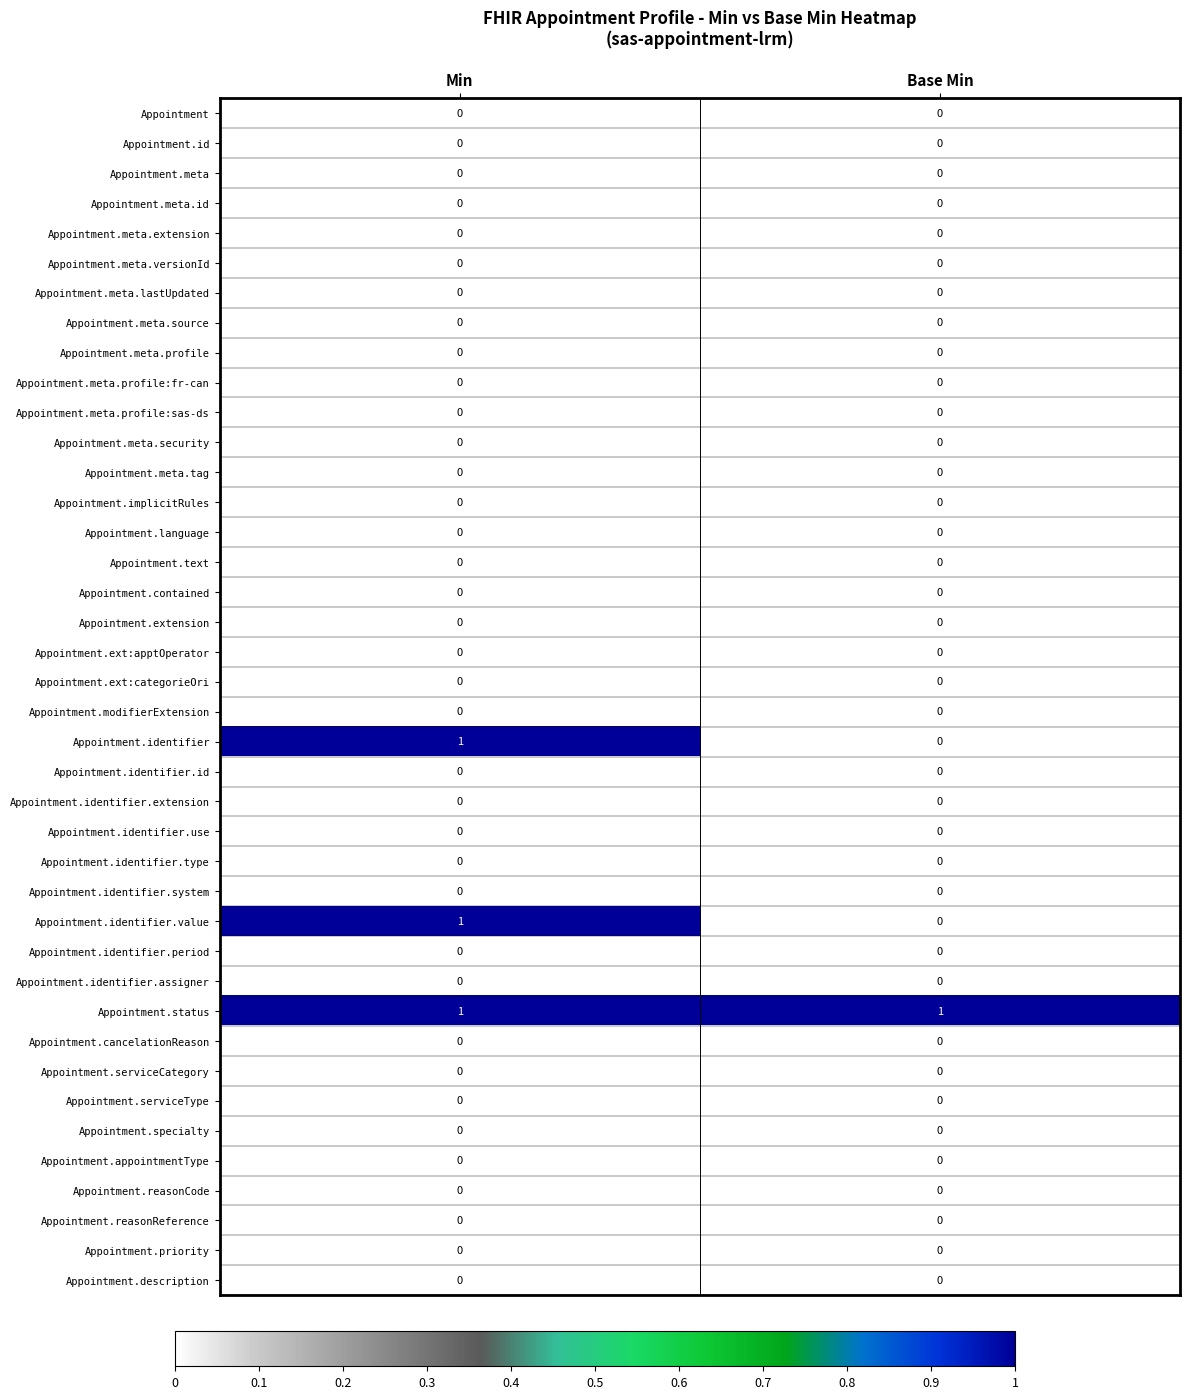

The value of Appointment.meta at Base Min is 0. True or false?

True